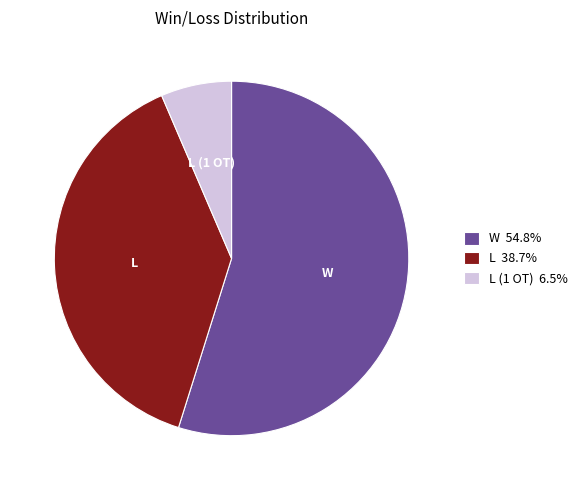

Is L (1 OT) 6.5% the majority of the pie?

No